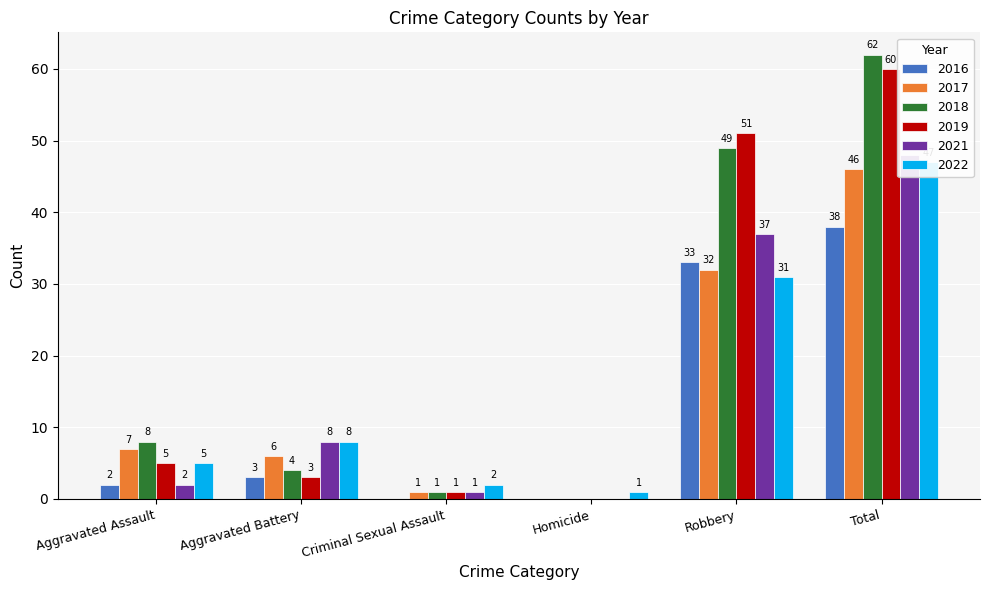

Are the bars grouped side by side (vs. stacked)?

Yes